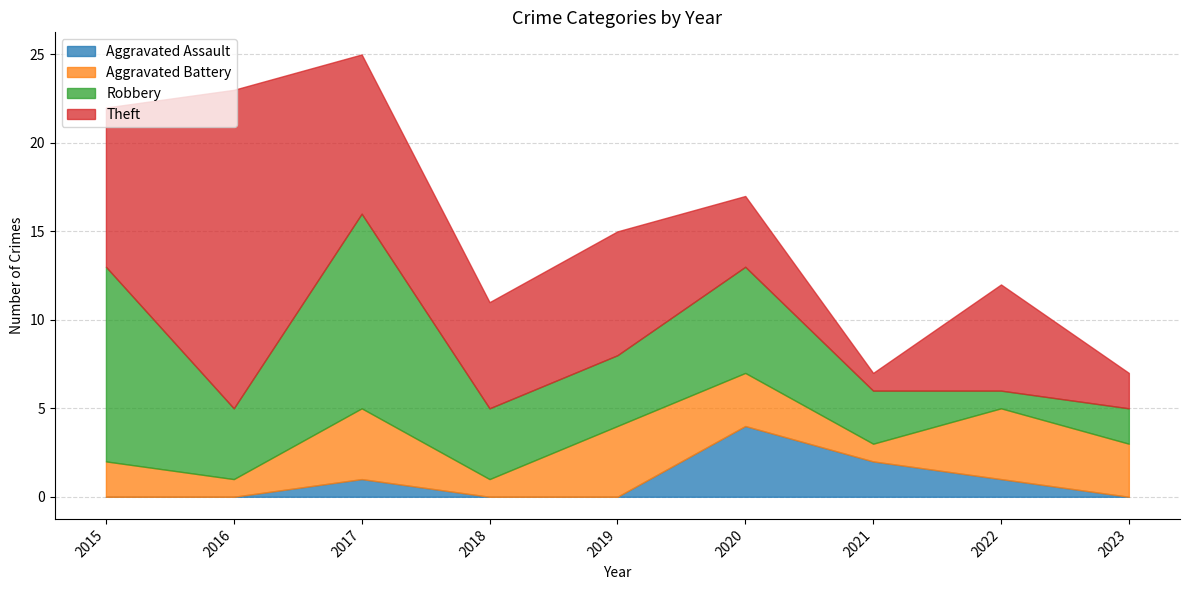

Rank the series by their maximum value, from lowest to highest.

Aggravated Assault, Aggravated Battery, Robbery, Theft